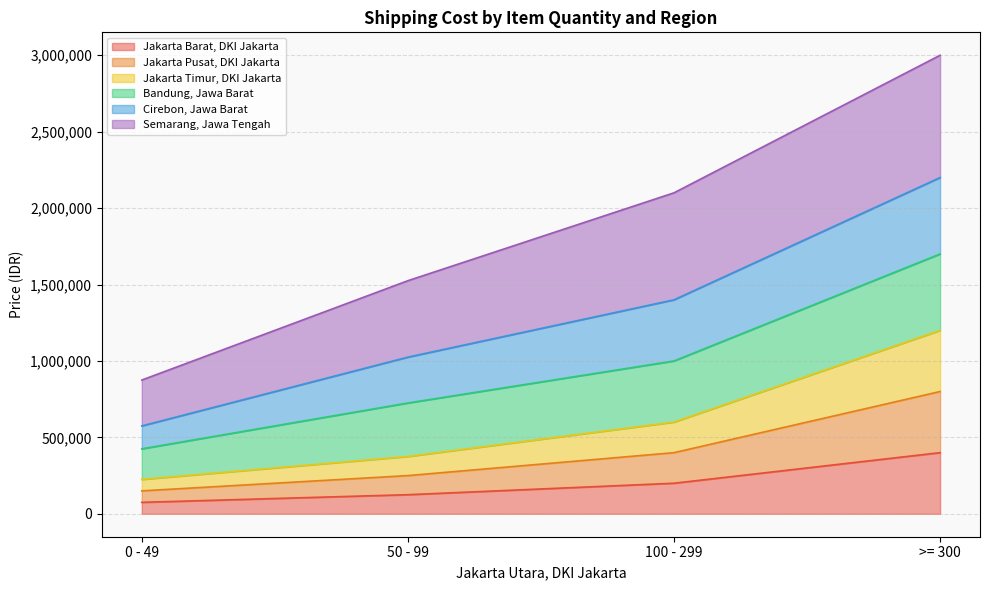

True or false: Jakarta Pusat, DKI Jakarta and Cirebon, Jawa Barat intersect in this chart.

False